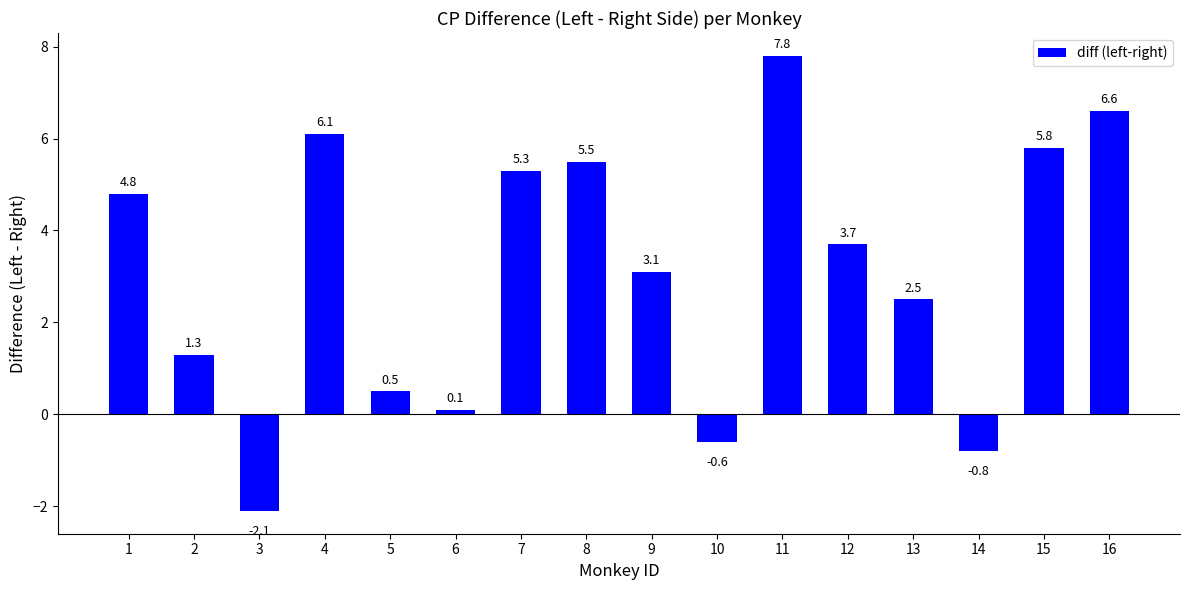

Is it true that the value at 8 is 5.5?

True